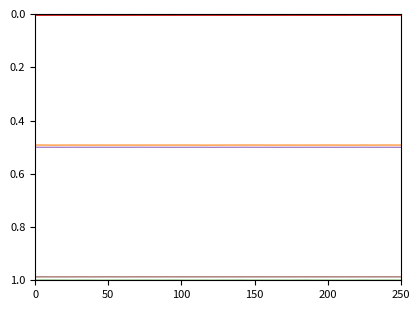

True or false: CH1 | AA2 has a value of 0.7 at 23.

False